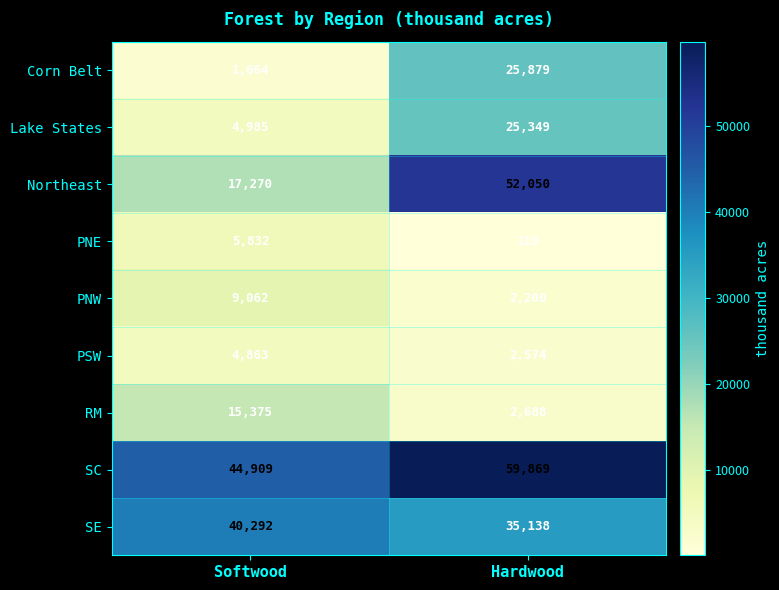

How many distinct data groups are displayed?

9